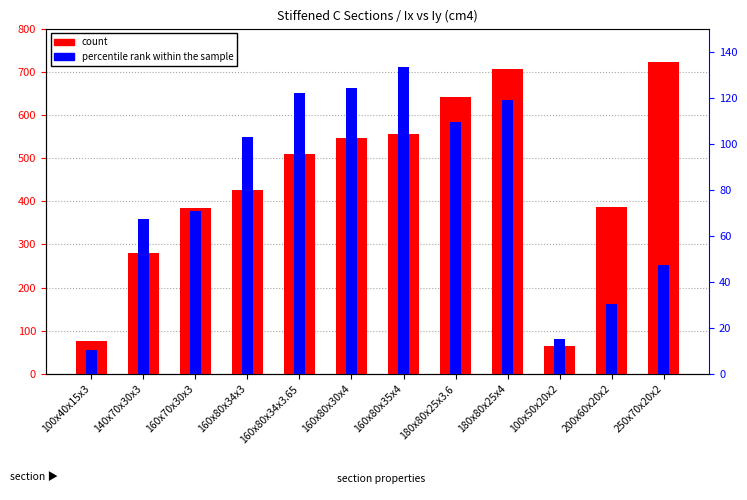

What is the approximate value of count at 160x80x35x4?

554.9